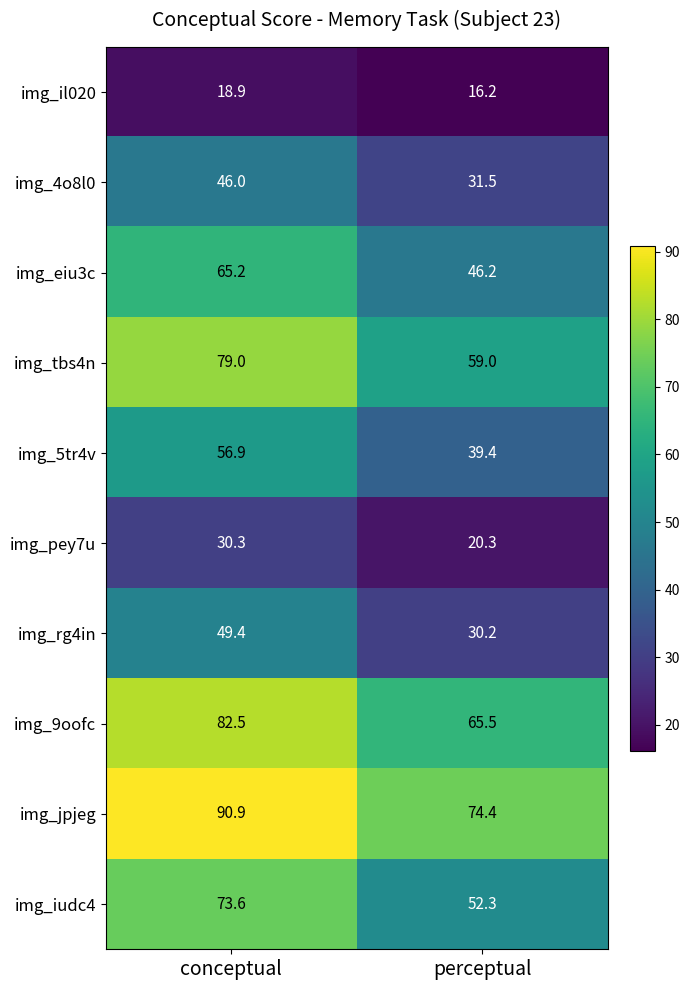

Where is img_4o8l0 nearest to the value 38?

perceptual